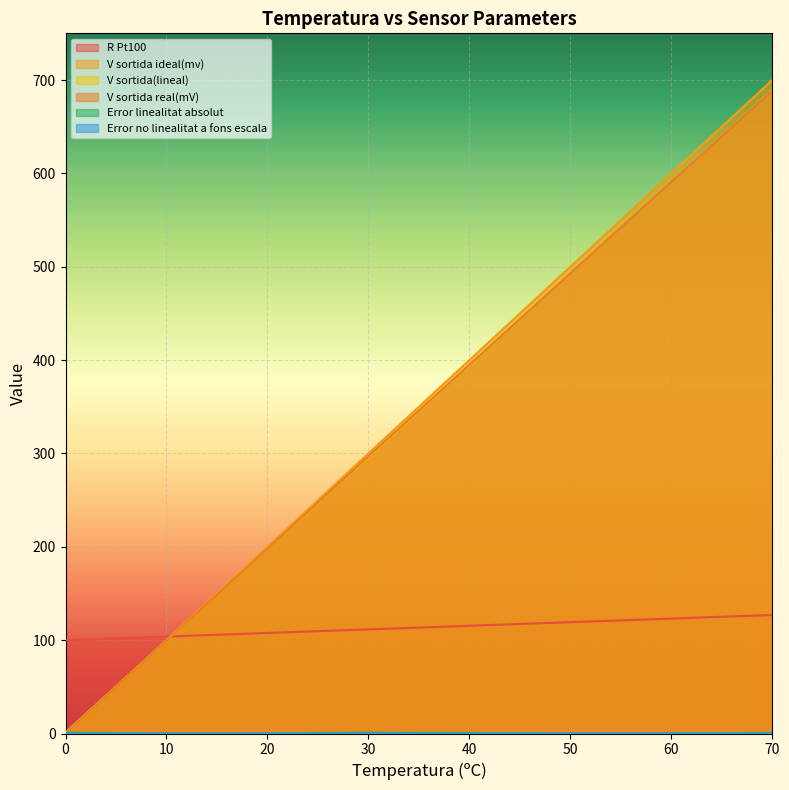

True or false: V sortida(lineal) has more than 2 points higher than both neighbors.

False